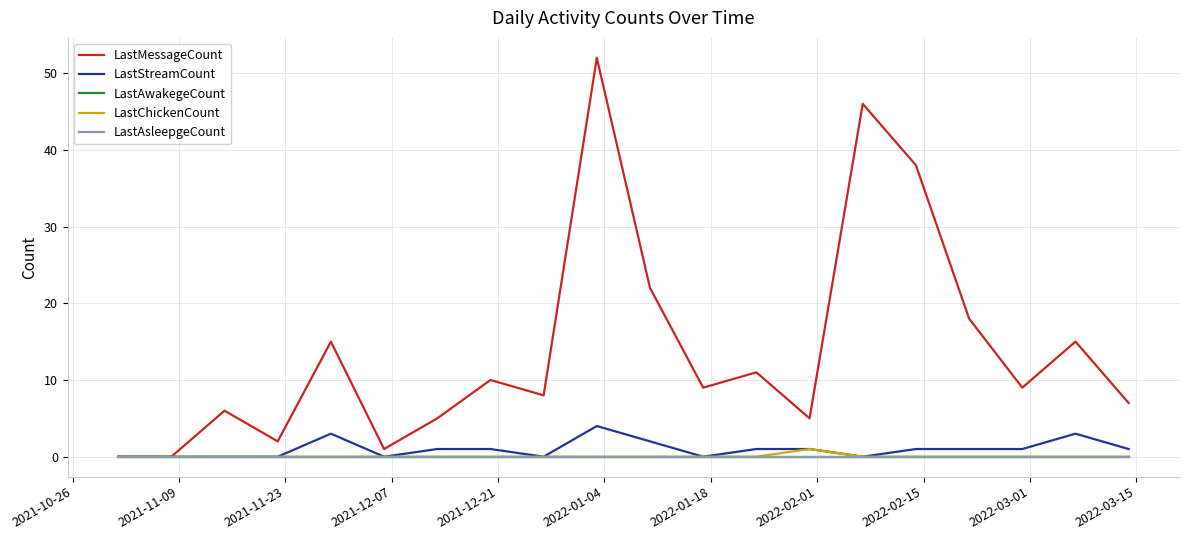

Does the chart have visible grid lines?

Yes